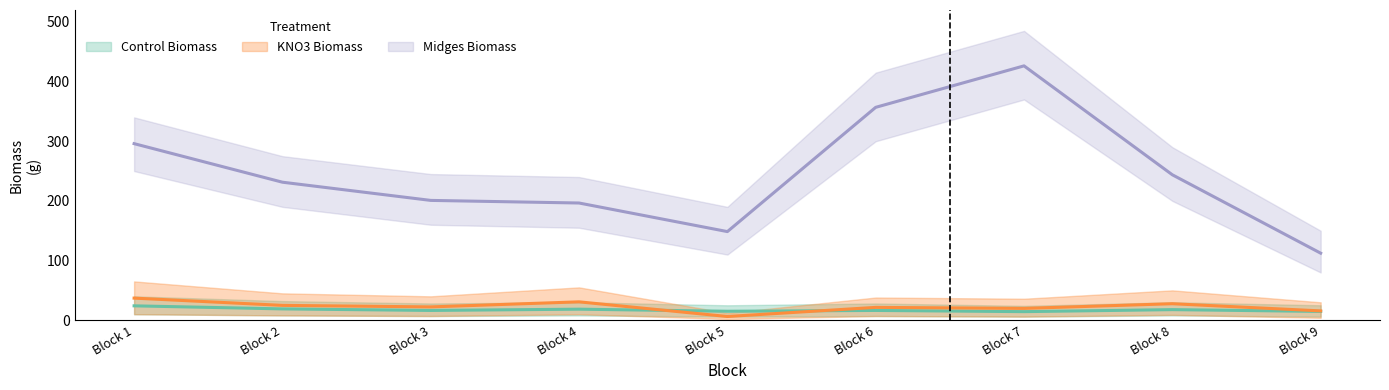

Reading left to right, transcribe all the data shown in this chart.

Midges Biomass: 296.0	231.3	200.8	196.4	148.5	356.8	426.4	243.8	112.3
KNO3 Biomass: 37.0	24.9	22.3	30.8	6.2	21.5	19.8	27.6	15.6
Control Biomass: 24.1	18.9	16.4	18.5	15.0	16.4	14.3	17.7	14.7